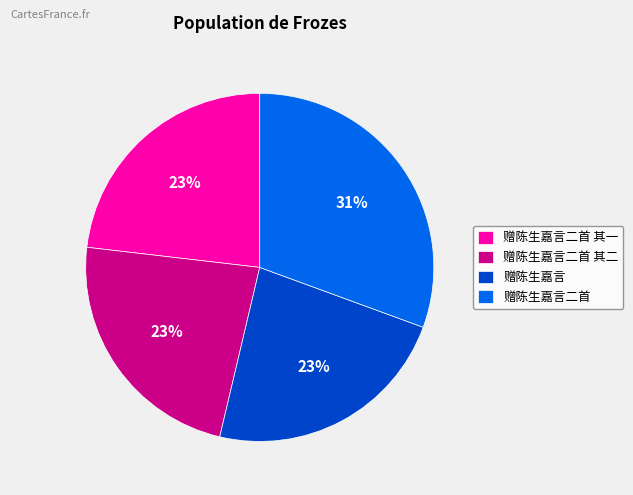

To the nearest percent, what is the average slice percentage?

25%